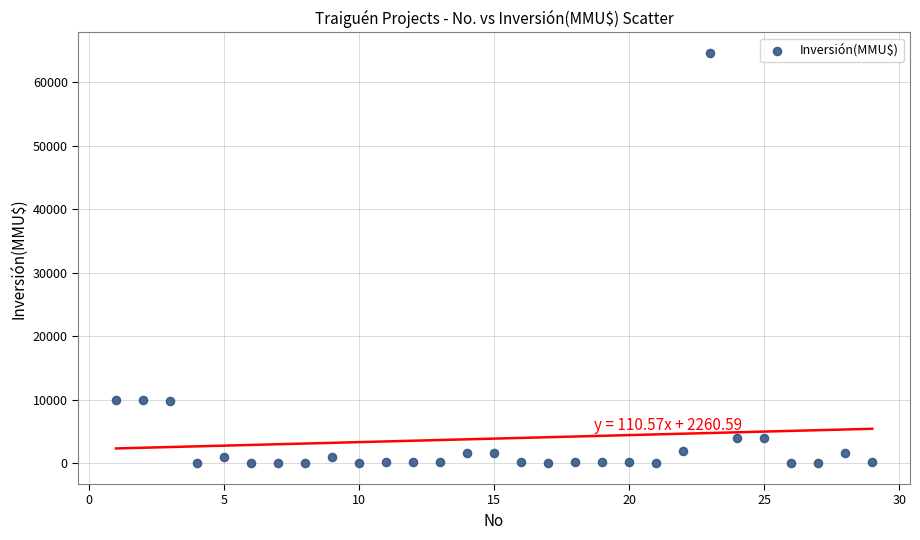

What is the range of X values (max minus min)?

28